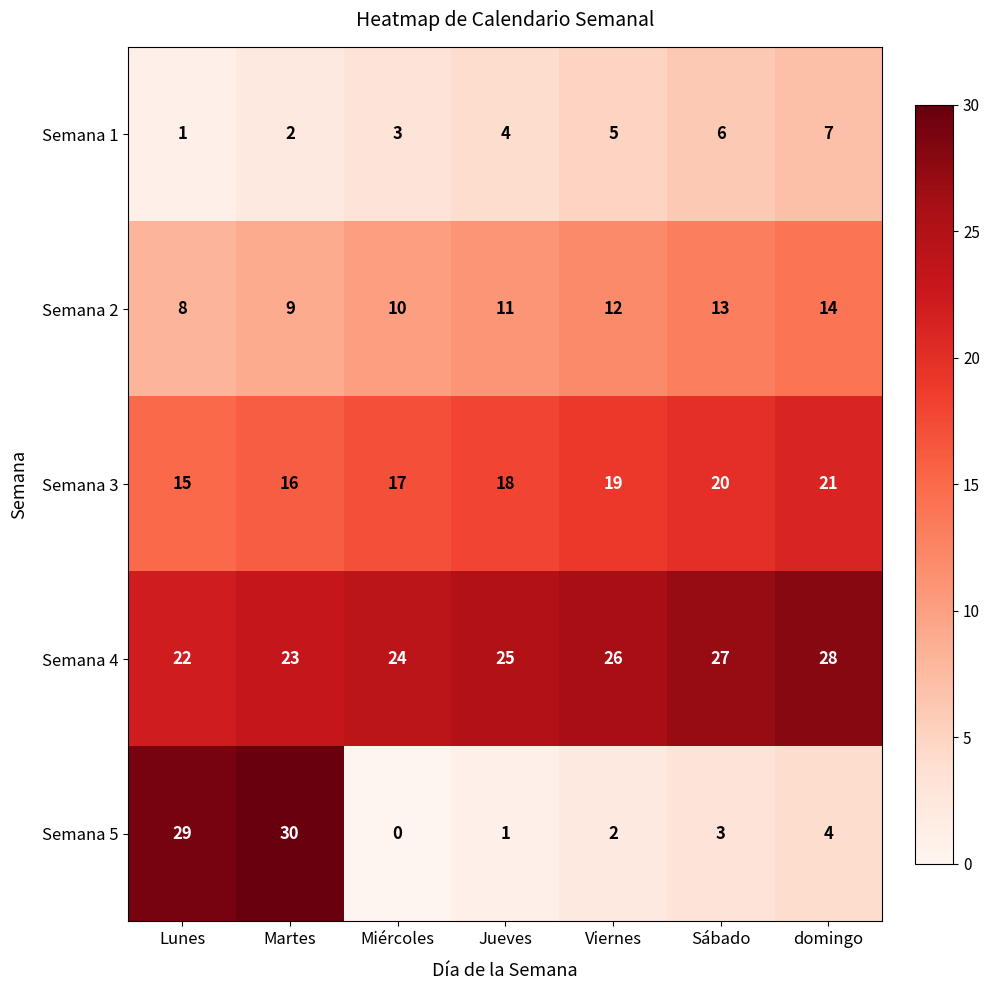

Rank the series by their maximum value, from lowest to highest.

Semana 1, Semana 2, Semana 3, Semana 4, Semana 5